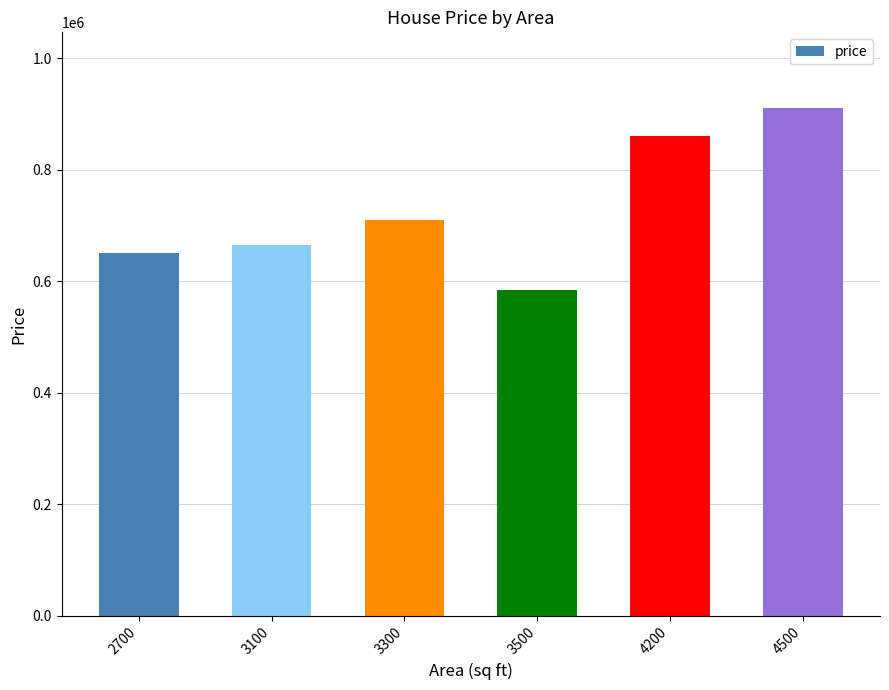

True or false: the data shows 910000 at 4500.

True